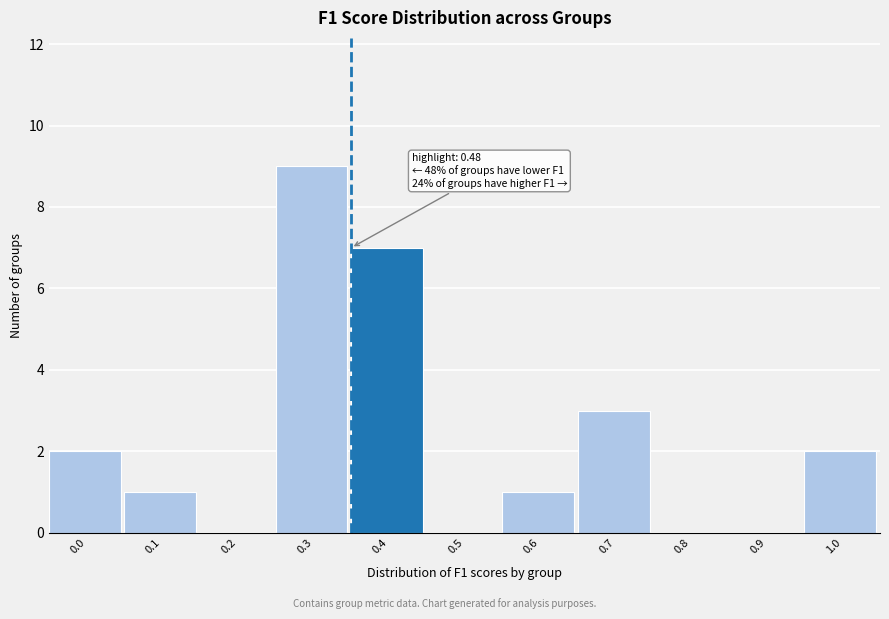

Reading left to right, what are all the values shown in this chart?

0.0=2	0.1=1	0.2=0	0.3=9	0.4=7	0.5=0	0.6=1	0.7=3	0.8=0	0.9=0	1.0=2